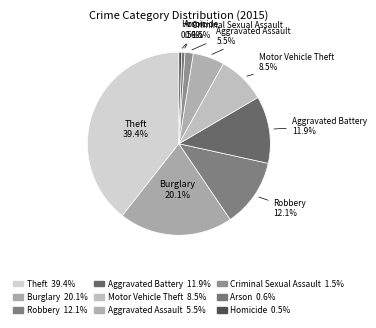

To the nearest percent, what is the difference between the Burglary and Aggravated Battery slice percentages?

8%